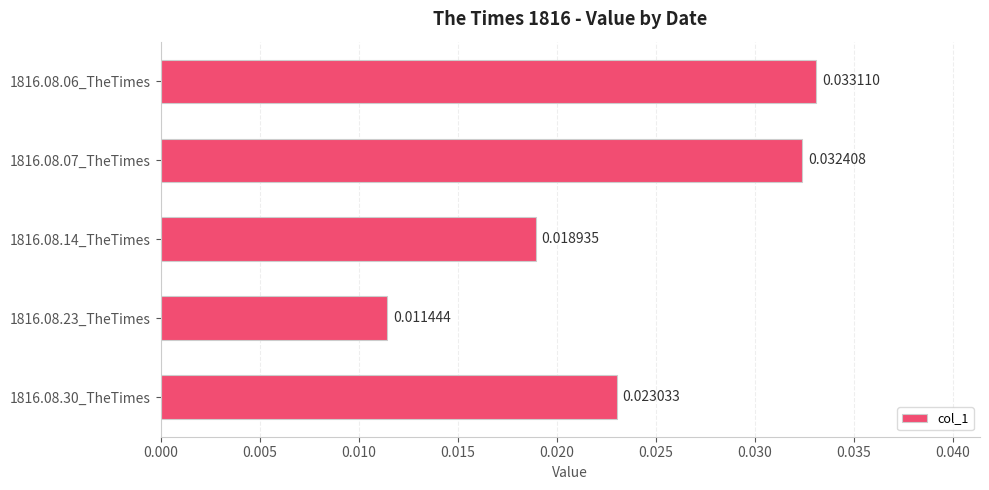

Rank the categories by value from lowest to highest.

1816.08.23_TheTimes, 1816.08.14_TheTimes, 1816.08.30_TheTimes, 1816.08.07_TheTimes, 1816.08.06_TheTimes